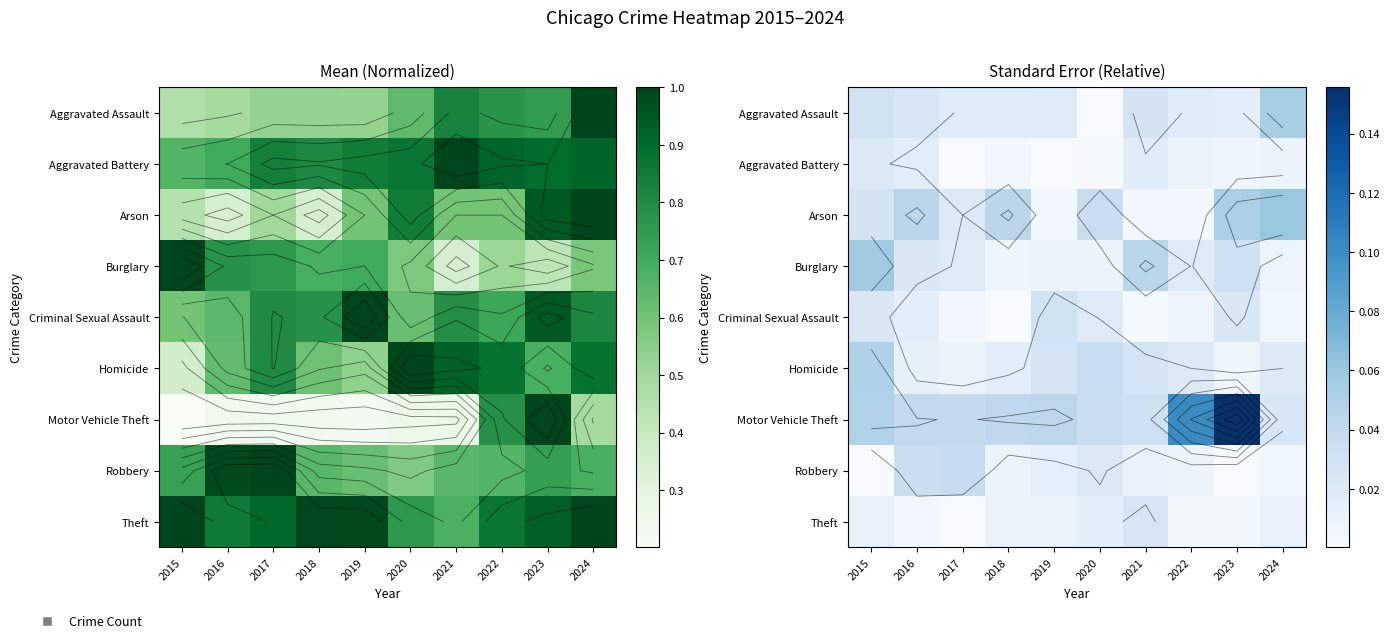

Rank the categories by Homicide value from lowest to highest.

2023, 2017, 2016, 2018, 2022, 2024, 2019, 2021, 2020, 2015